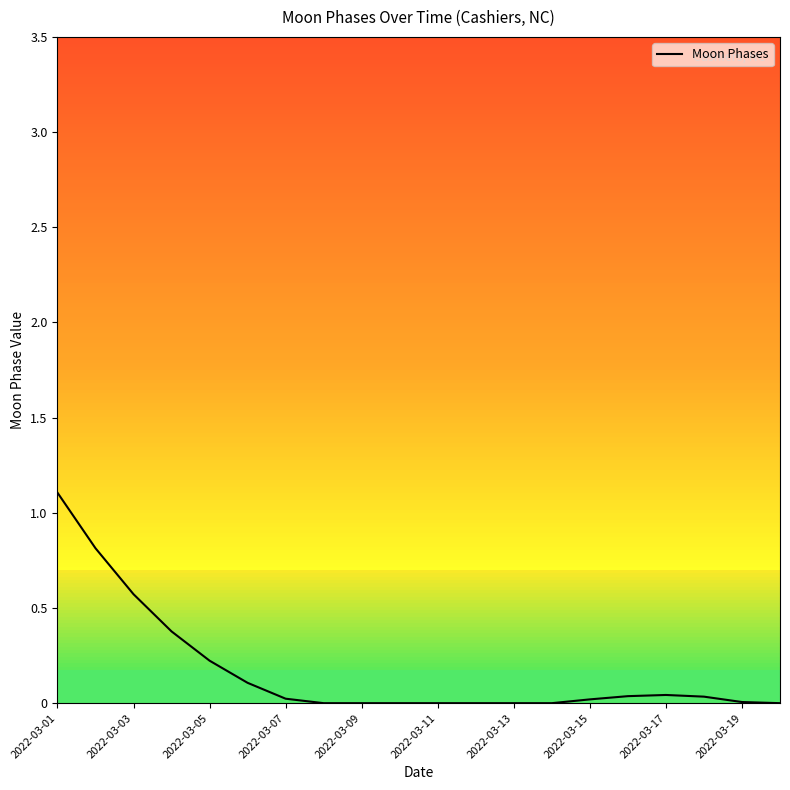

What is the difference between the maximum and minimum values?

1.1